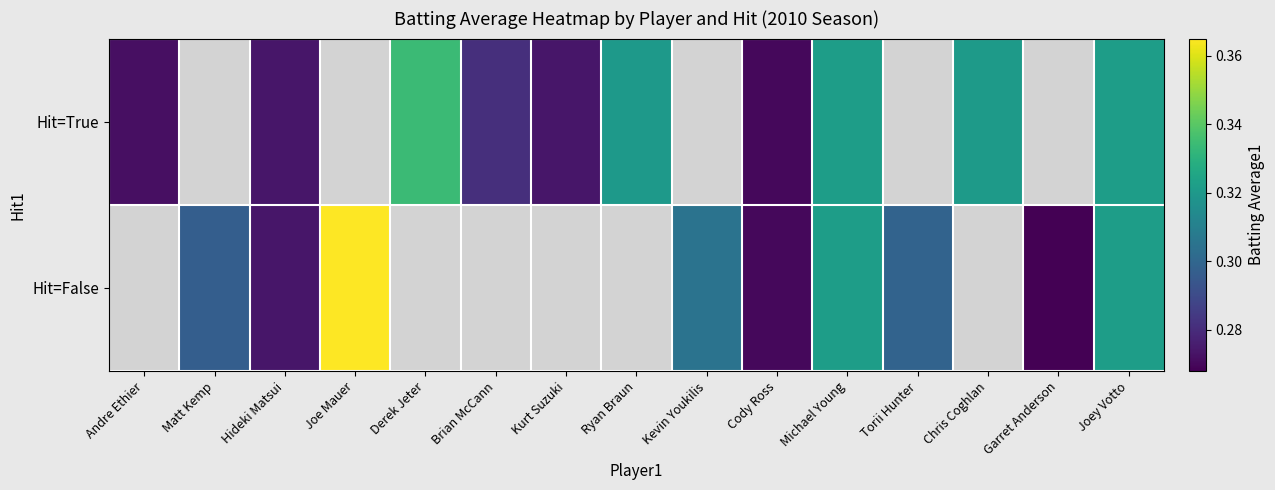

Which series changed the most between Andre Ethier and Brian McCann?

Hit=True